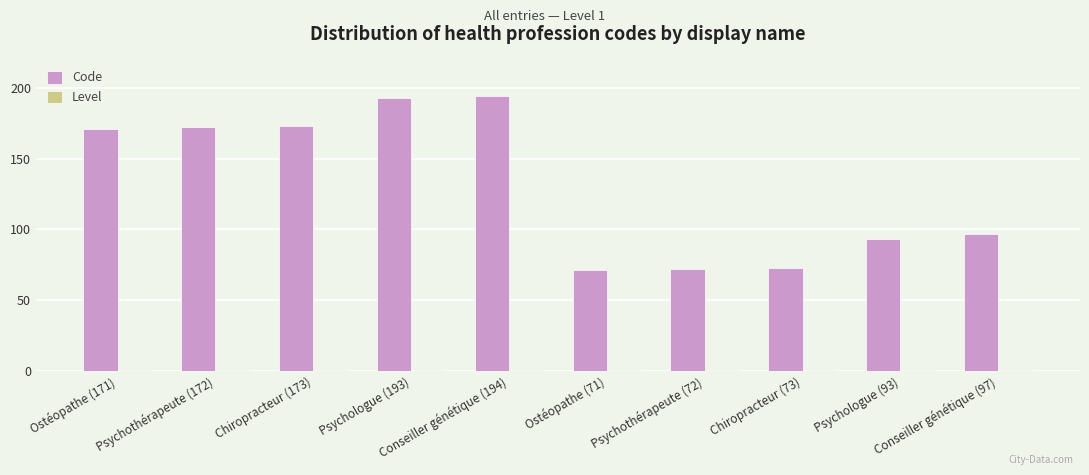

What is the average value of the Code series?

131